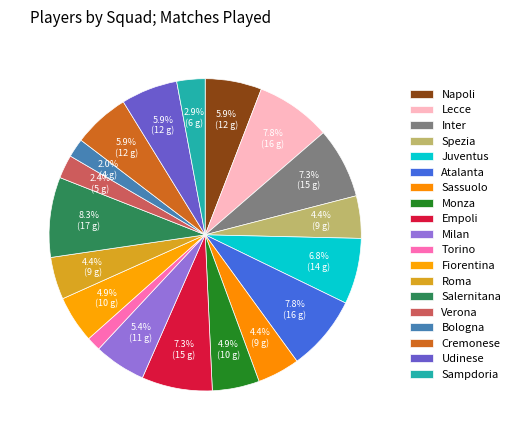

Does Inter account for over 50% of the chart?

No